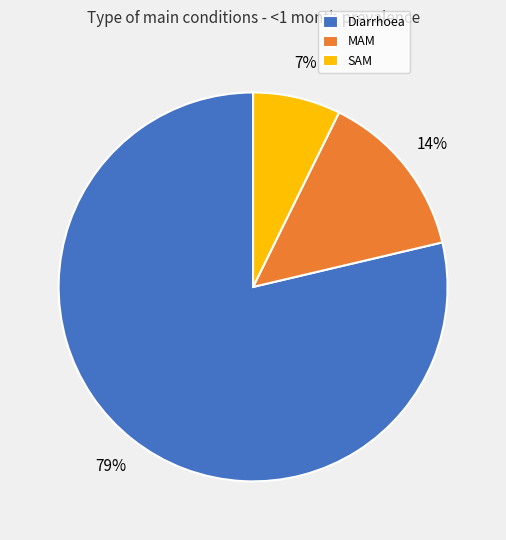

Rank the categories by value from highest to lowest.

Diarrhoea, MAM, SAM